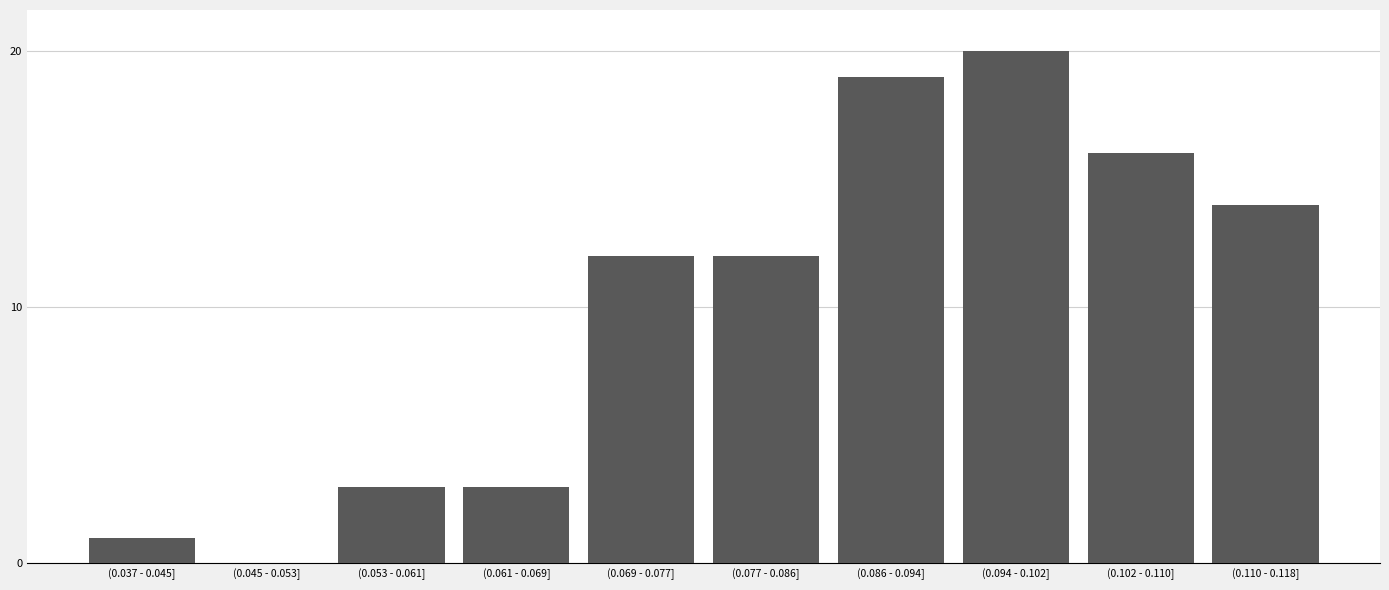

Reading left to right, list all the values displayed in this chart.

(0.037 - 0.045]=1	(0.045 - 0.053]=0	(0.053 - 0.061]=3	(0.061 - 0.069]=3	(0.069 - 0.077]=12	(0.077 - 0.086]=12	(0.086 - 0.094]=19	(0.094 - 0.102]=20	(0.102 - 0.110]=16	(0.110 - 0.118]=14